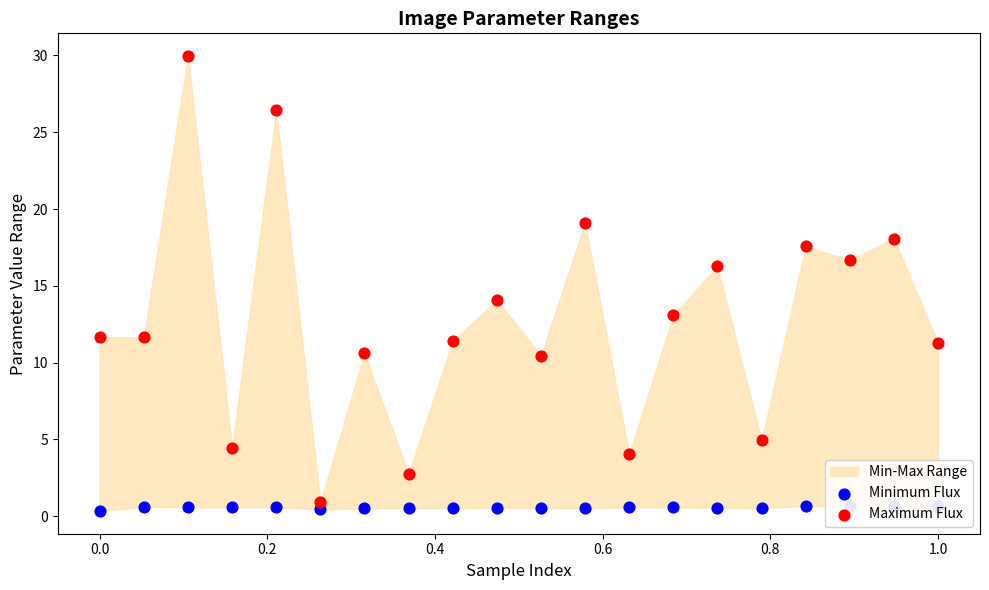

Which series has the largest total across all categories?

Maximum Flux